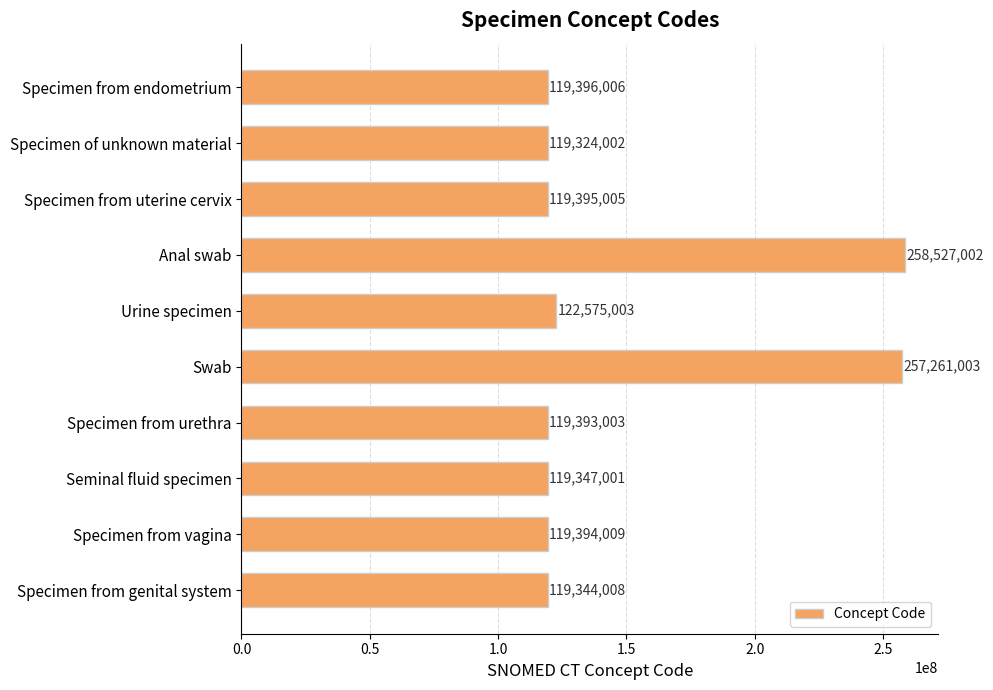

True or false: the data shows 122575003 at Urine specimen.

True